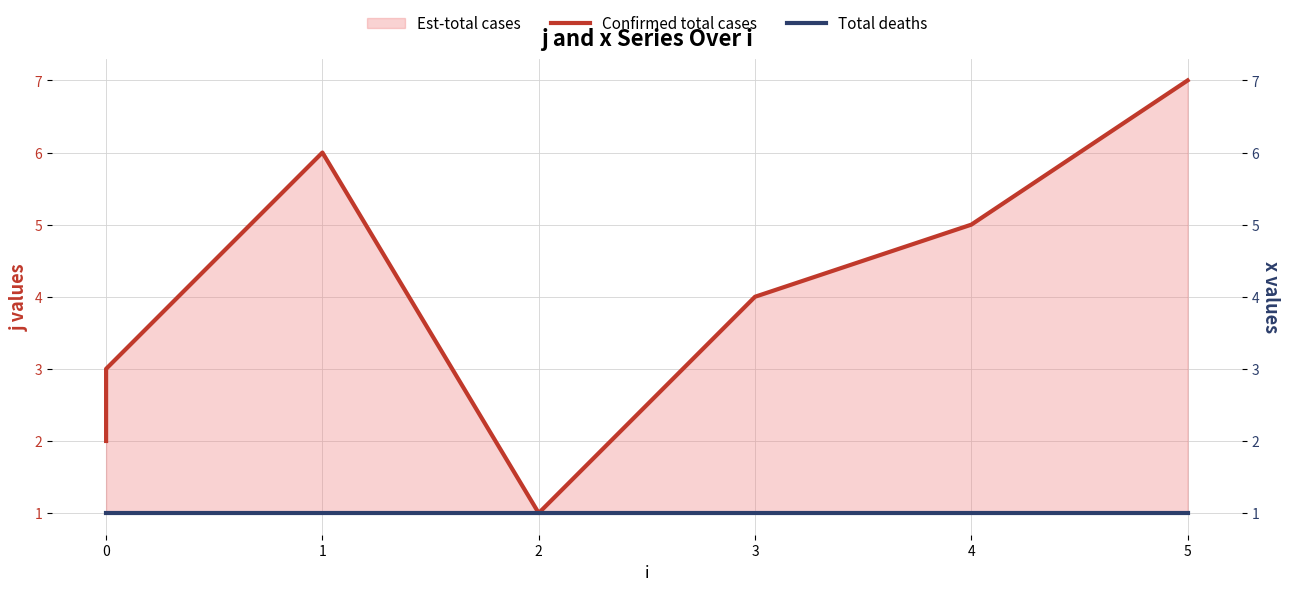

What is the approximate value of Confirmed total cases at 2?

1